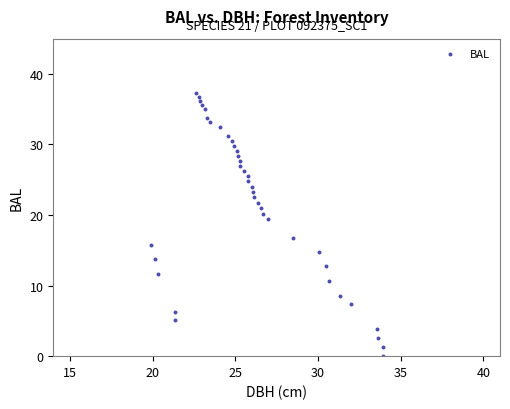

What is the range of Y values (max minus min)?

37.3